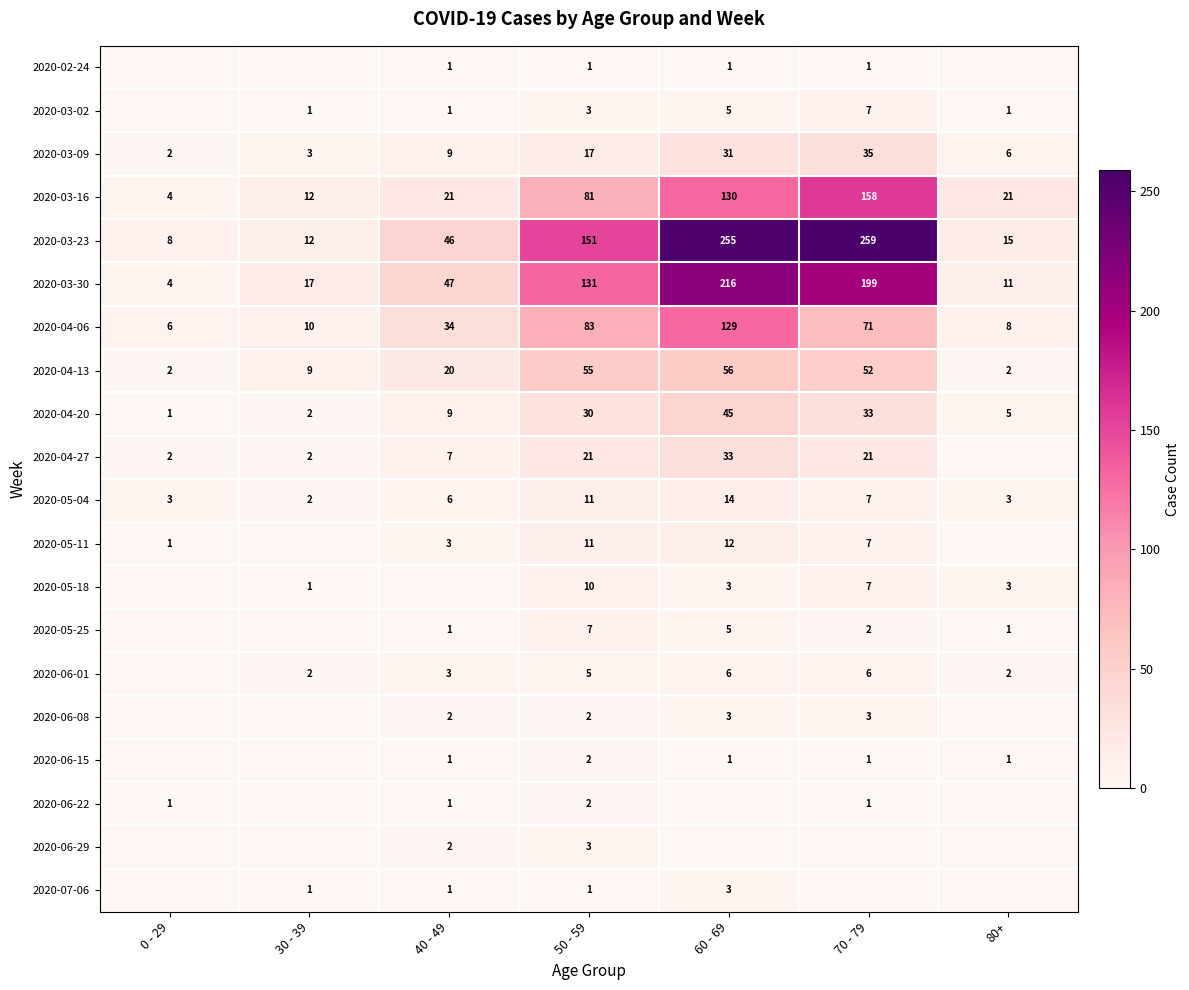

Which category has the lowest value in the 2020-04-20 series?

0 - 29